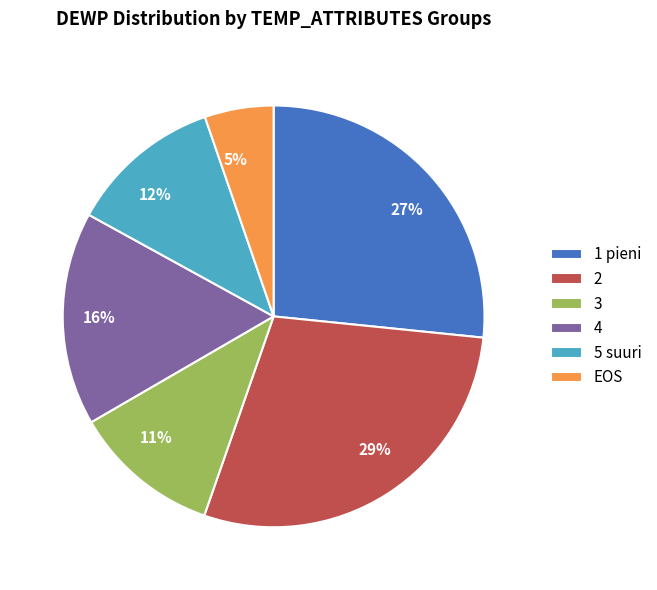

Count the number of slices in the pie.

6